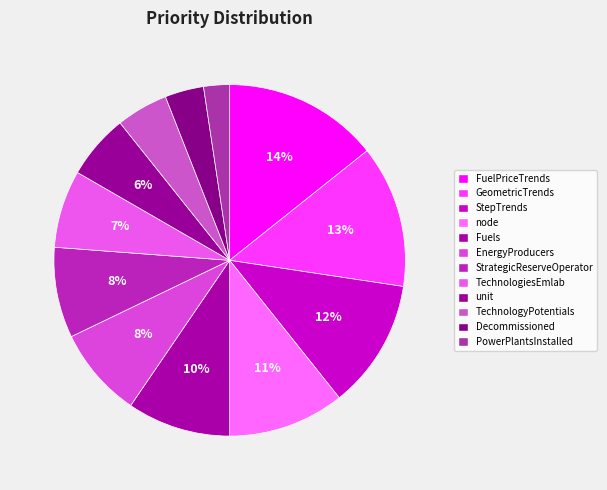

To the nearest percent, what is the combined percentage of node and unit?

17%